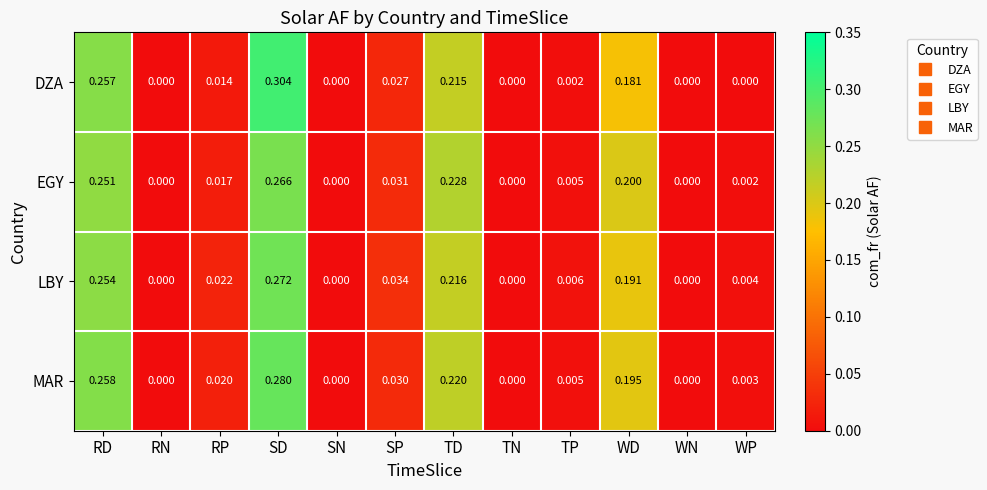

Which series has the largest range (max minus min)?

DZA